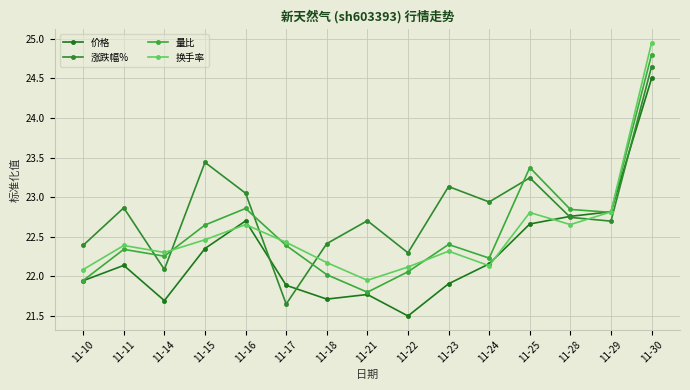

Which series has the largest range (max minus min)?

价格